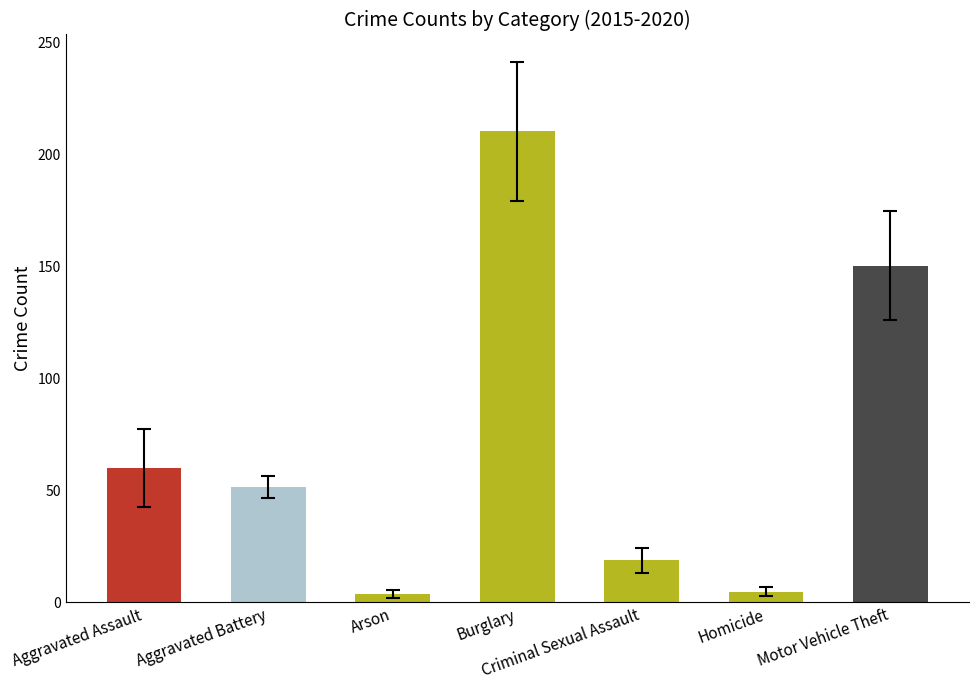

How many bars are there in total?

7